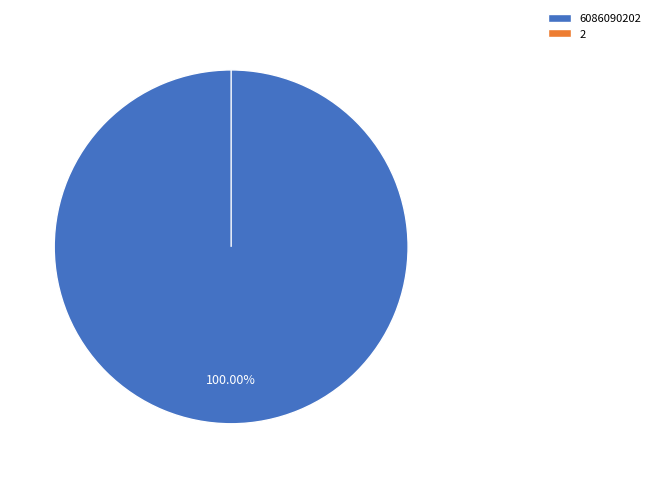

To the nearest percent, what portion does 6086090202 represent?

100%